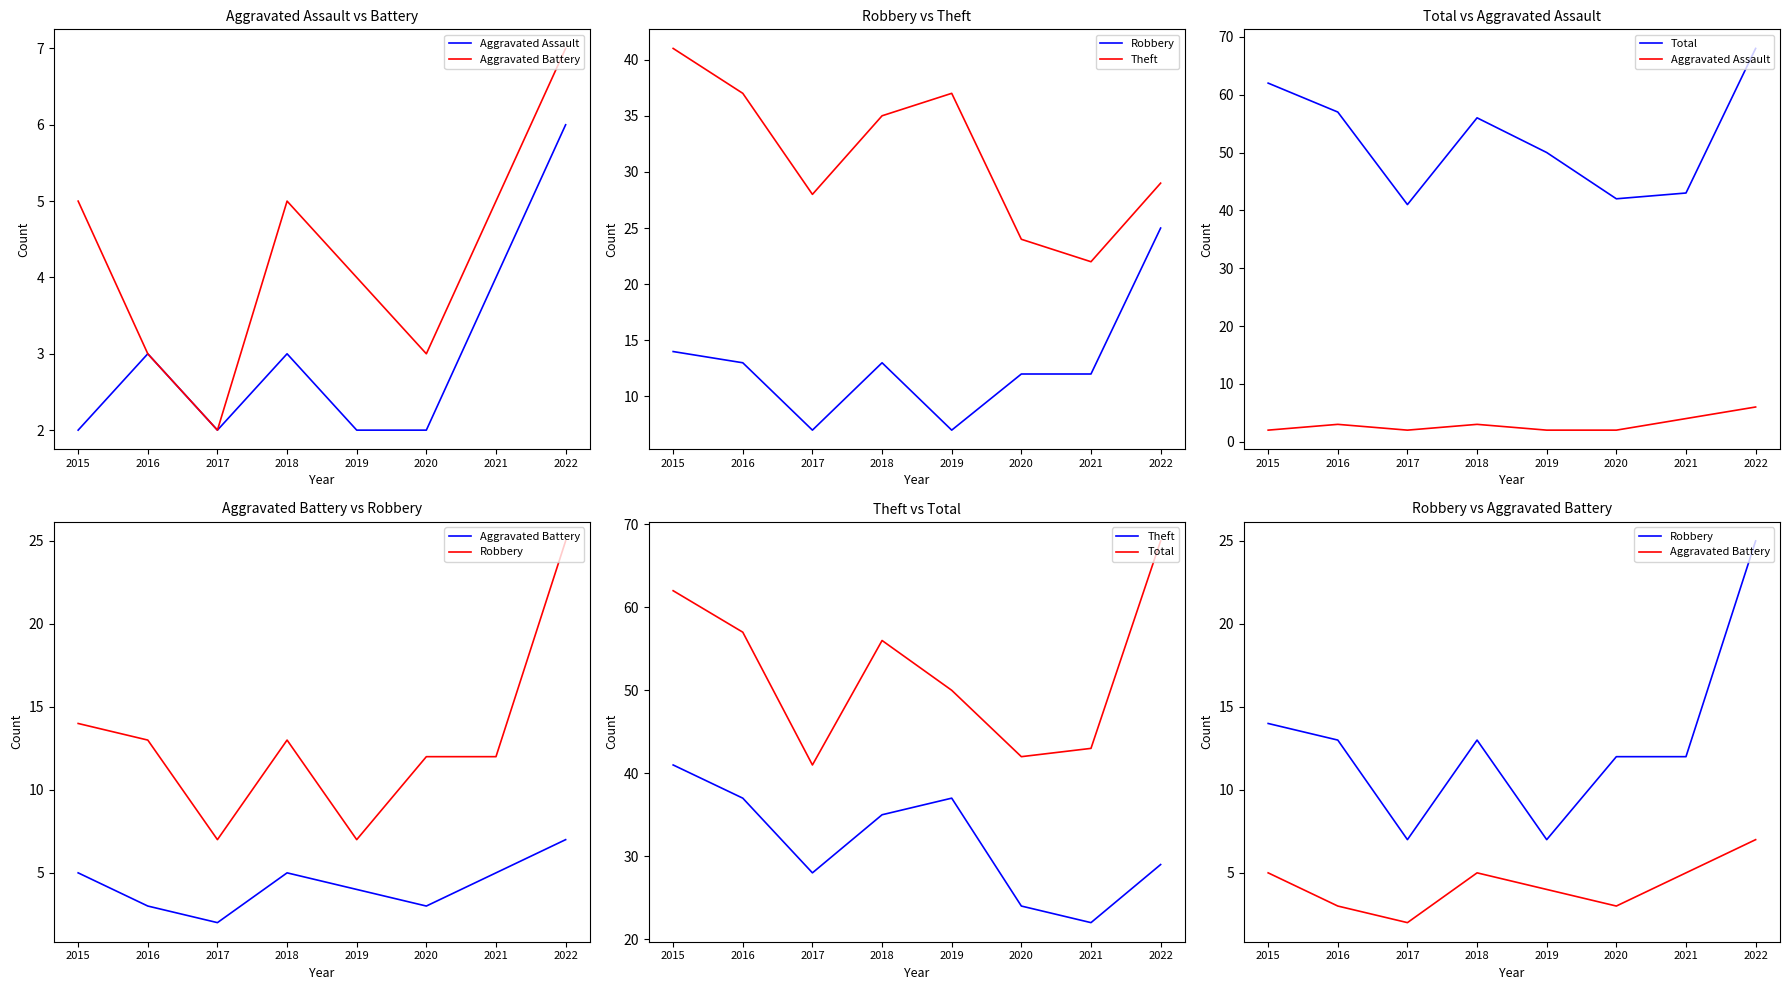

At which label does Robbery first exceed 13?

2015